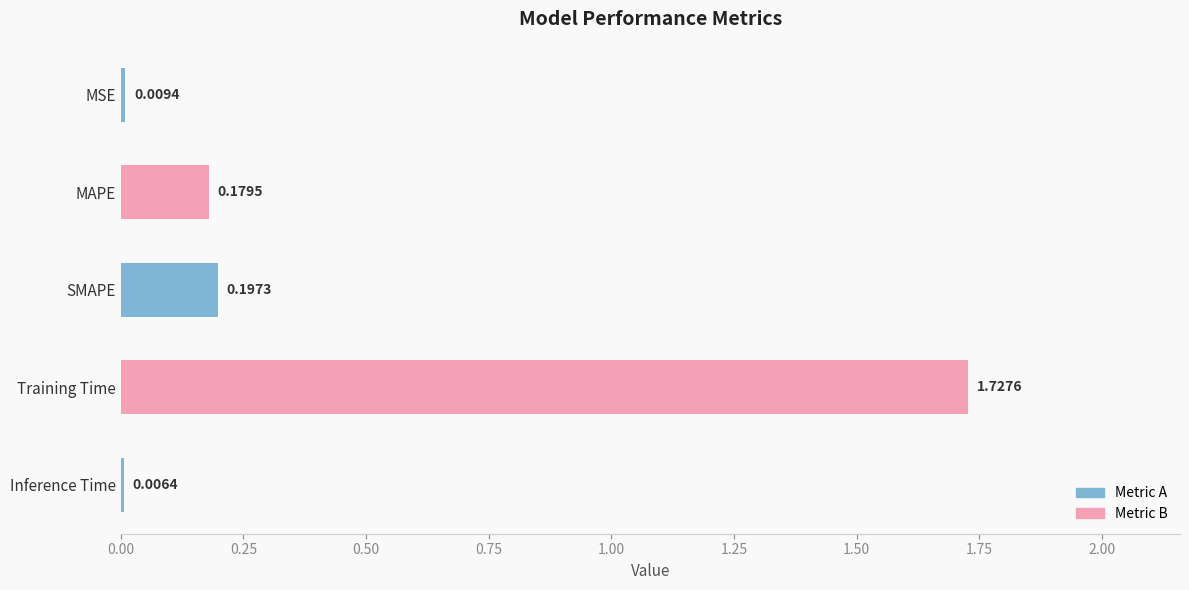

Count the number of data series in this chart.

1